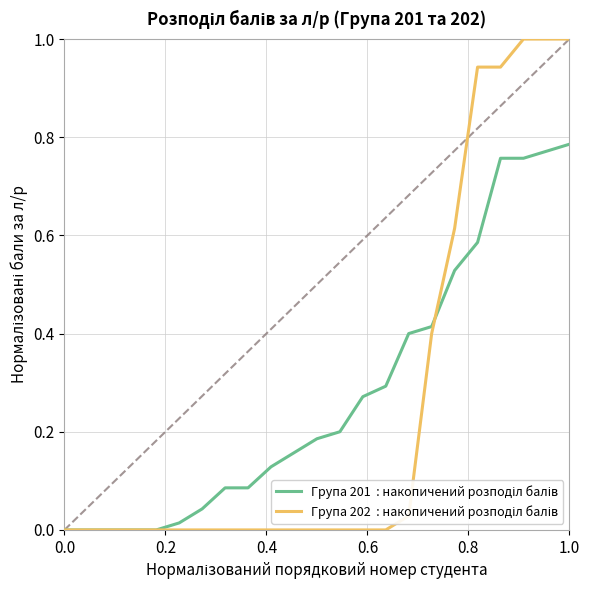

Does the chart have visible grid lines?

Yes